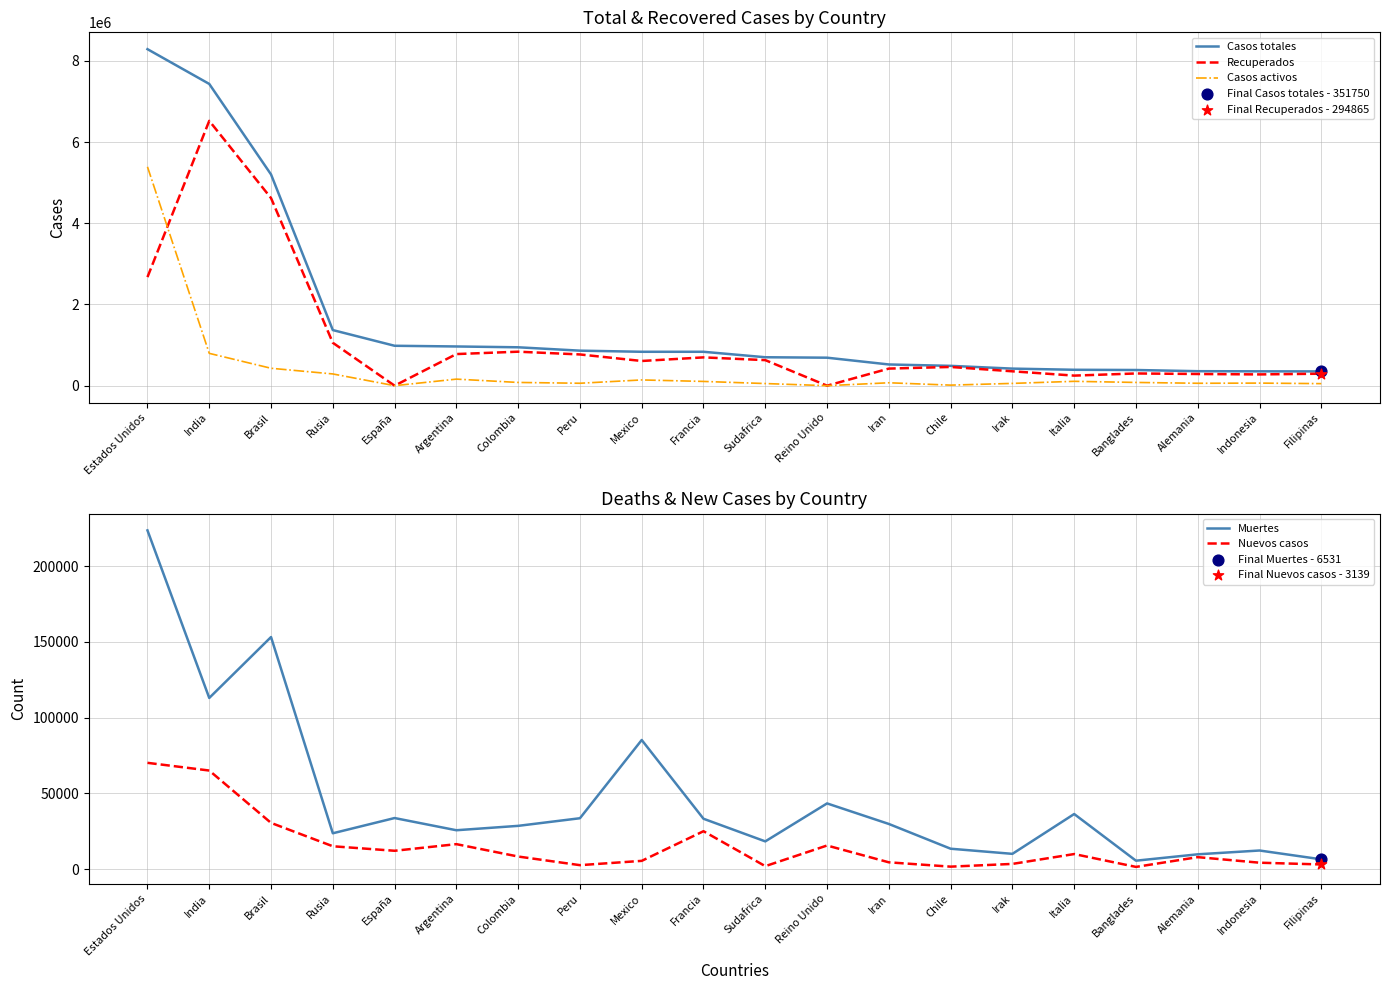

What is the total value across all series at Iran?

1049326